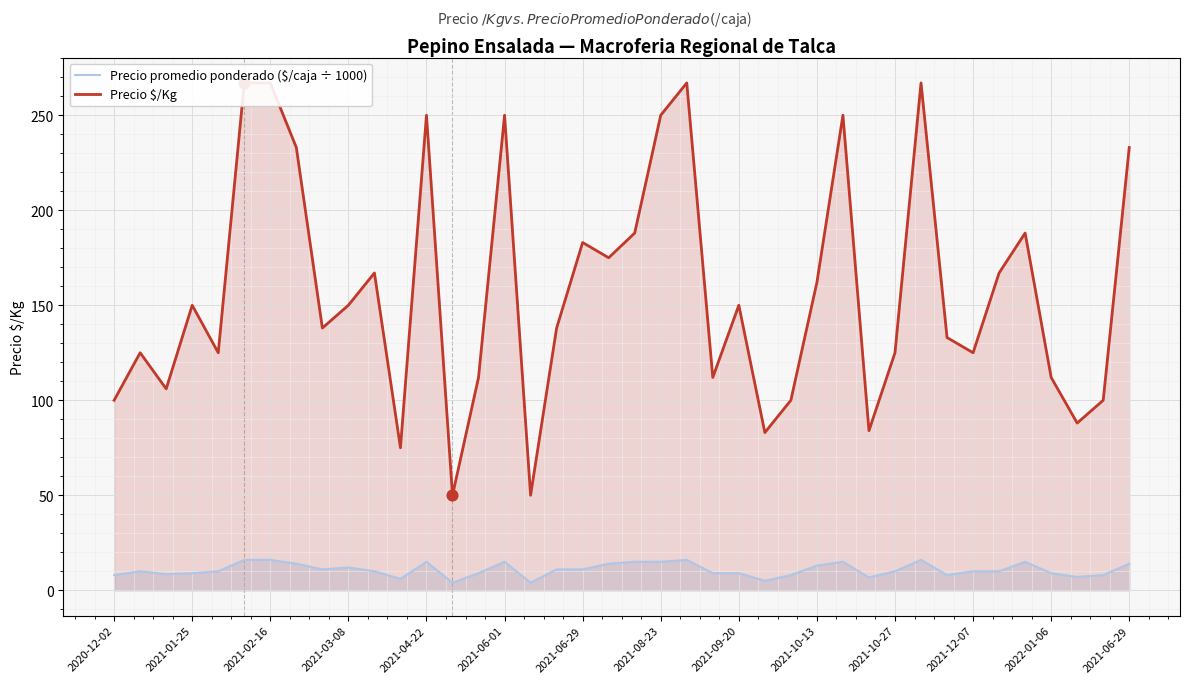

At how many categories does at least one series exceed 53?

38